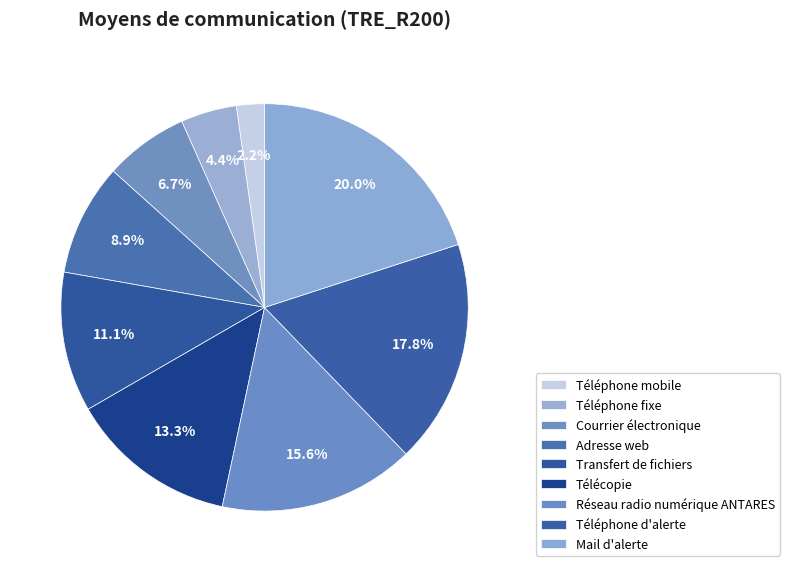

Which category has the smallest portion of the pie?

Téléphone mobile